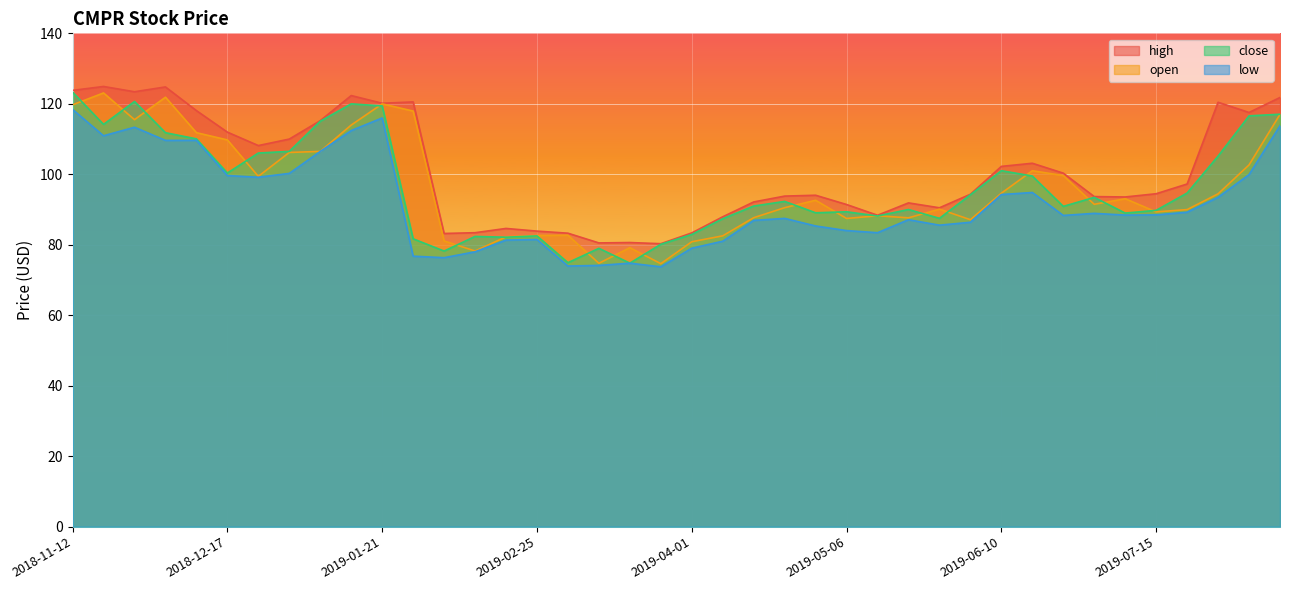

What is the total value across all series at 2018-11-19?

473.1